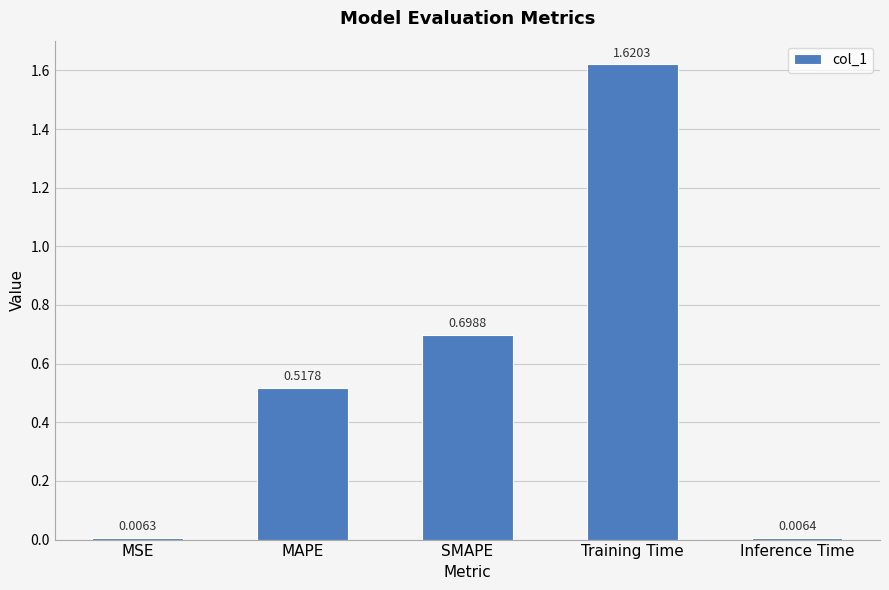

Is it true that the value at SMAPE is 1.2?

False